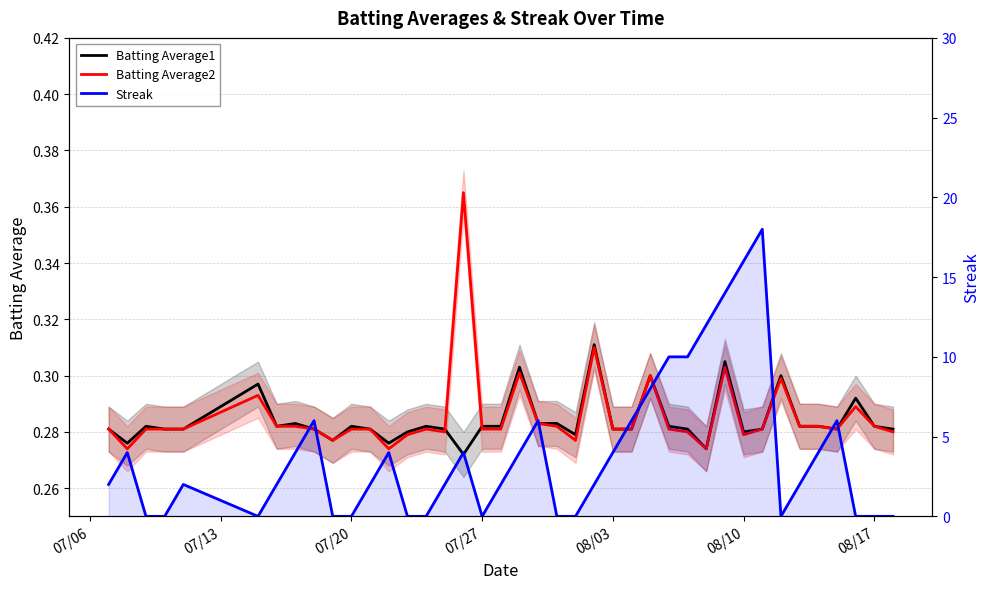

Is the value of Batting Average1 at 08/17 greater than the value of Batting Average2 at 29?

Yes